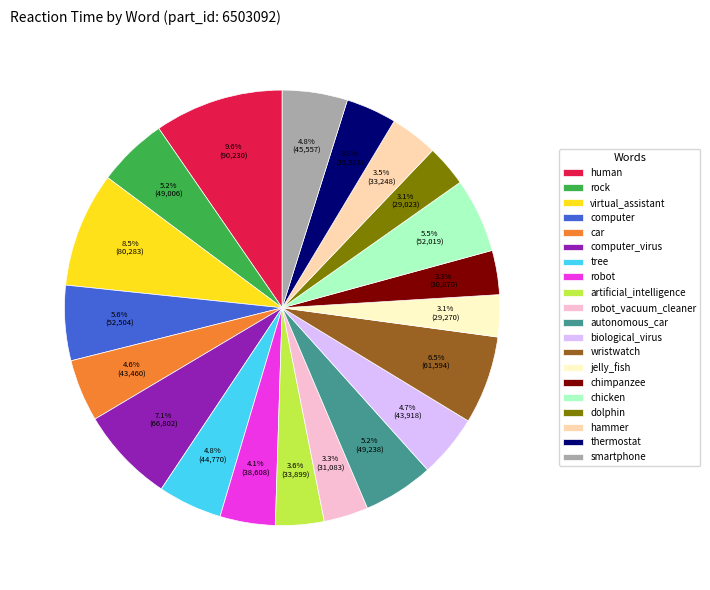

What is the ratio of the value at thermostat to the value at computer?

0.7